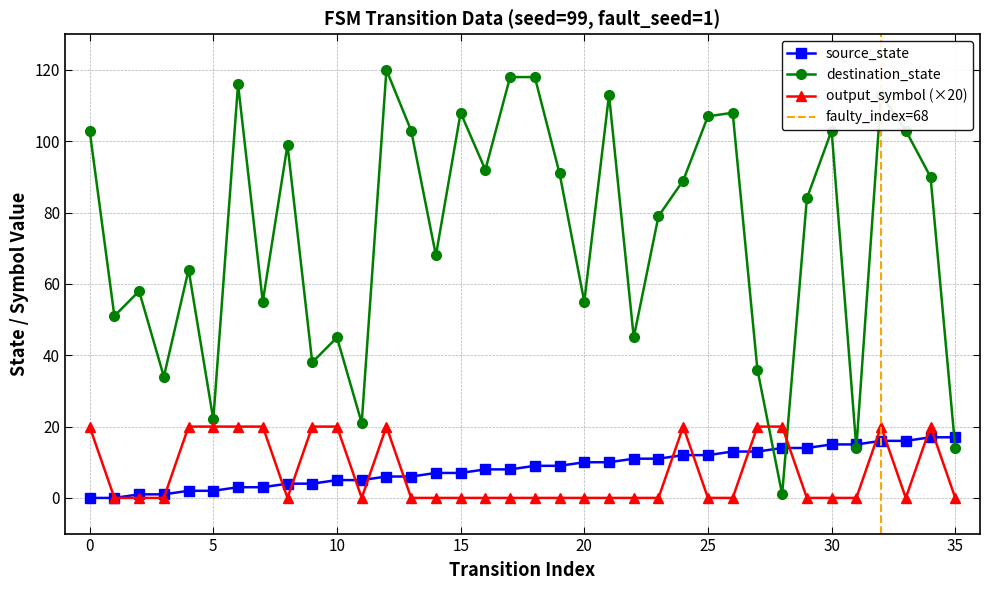

Reading right to left, transcribe all the data shown in this chart.

source_state: 17	17	16	16	15	15	14	14	13	13	12	12	11	11	10	10	9	9	8	8	7	7	6	6	5	5	4	4	3	3	2	2	1	1	0	0
destination_state: 14	90	103	113	14	103	84	1	36	108	107	89	79	45	113	55	91	118	118	92	108	68	103	120	21	45	38	99	55	116	22	64	34	58	51	103
output_symbol: 0	20	0	20	0	0	0	20	20	0	0	20	0	0	0	0	0	0	0	0	0	0	0	20	0	20	20	0	20	20	20	20	0	0	0	20